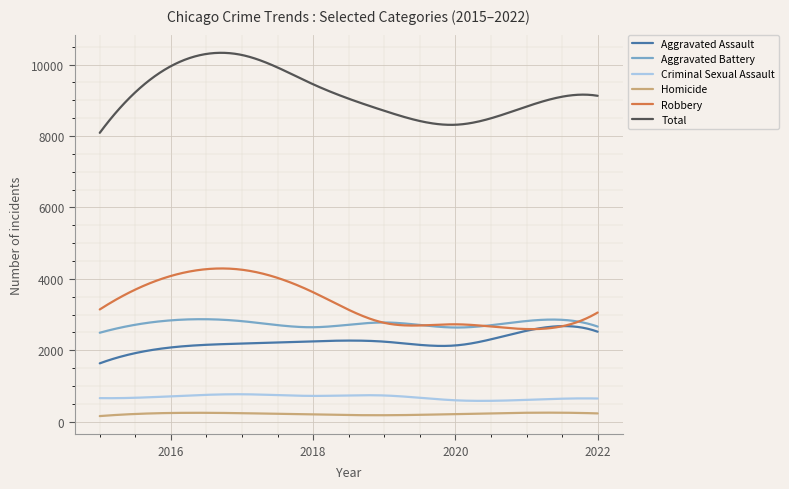

What are all the series names shown in the legend?

Aggravated Assault, Aggravated Battery, Criminal Sexual Assault, Homicide, Robbery, Total